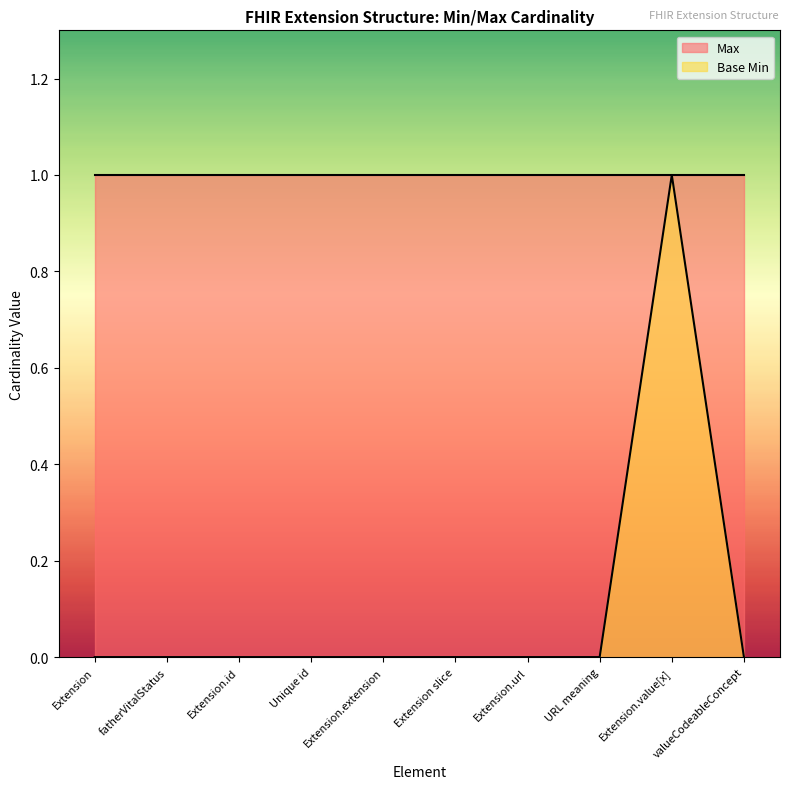

Rank the categories by value from lowest to highest.

Extension, fatherVitalStatus, Extension.id, Unique id, Extension.extension, Extension slice, Extension.url, URL meaning, valueCodeableConcept, Extension.value[x]